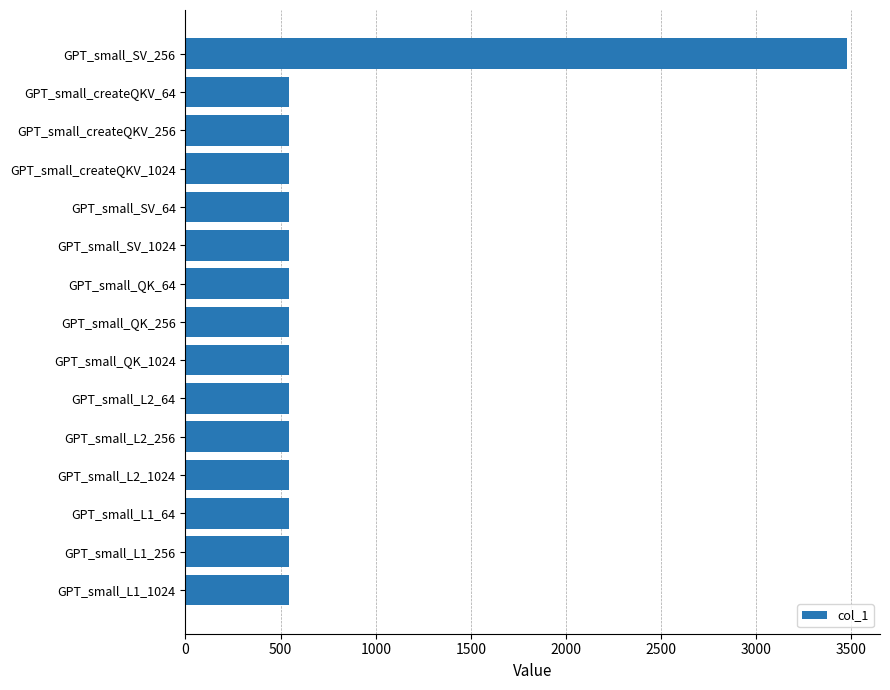

Reading top to bottom, transcribe all the data shown in this chart.

GPT_small_SV_256=3476	GPT_small_createQKV_64=545	GPT_small_createQKV_256=545	GPT_small_createQKV_1024=545	GPT_small_SV_64=545	GPT_small_SV_1024=545	GPT_small_QK_64=545	GPT_small_QK_256=545	GPT_small_QK_1024=545	GPT_small_L2_64=545	GPT_small_L2_256=545	GPT_small_L2_1024=545	GPT_small_L1_64=545	GPT_small_L1_256=545	GPT_small_L1_1024=545